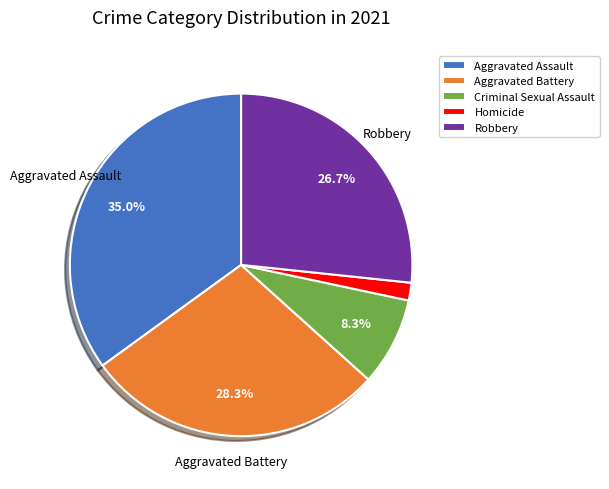

Is it true that Aggravated Assault is 35% of the pie?

True